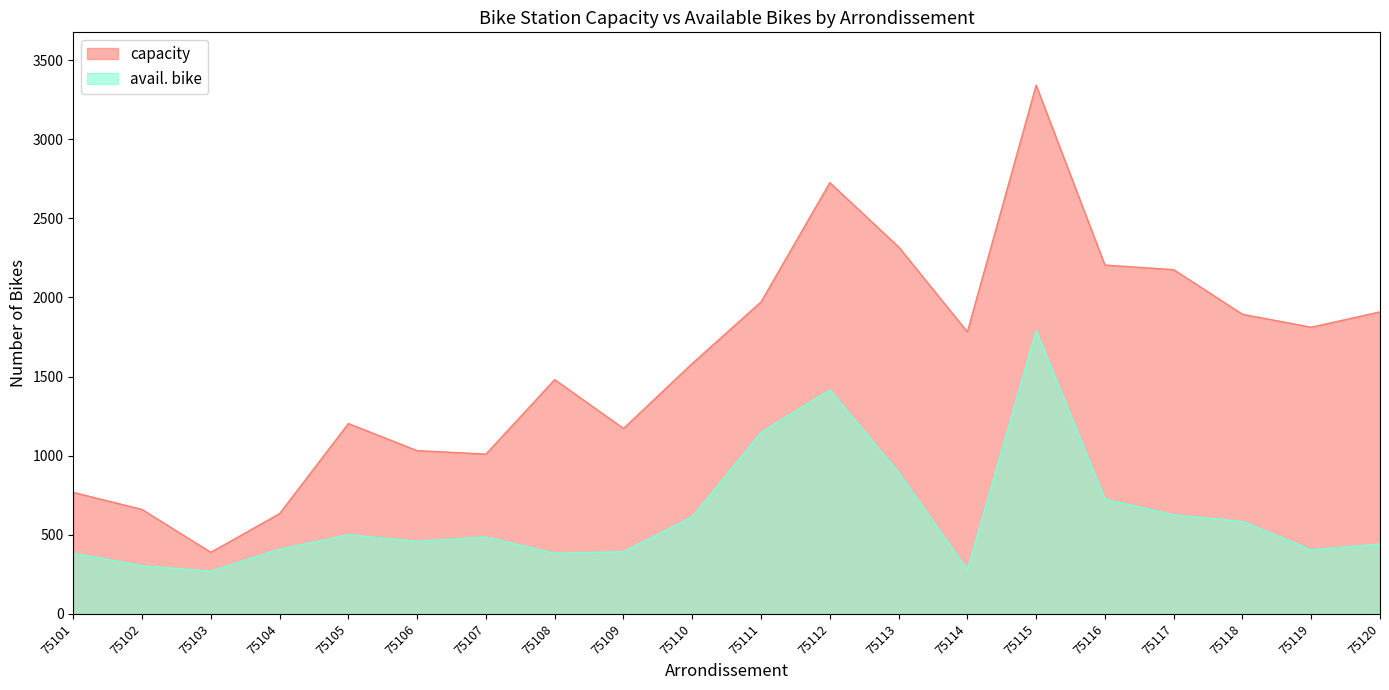

Count the number of categories in the chart.

20